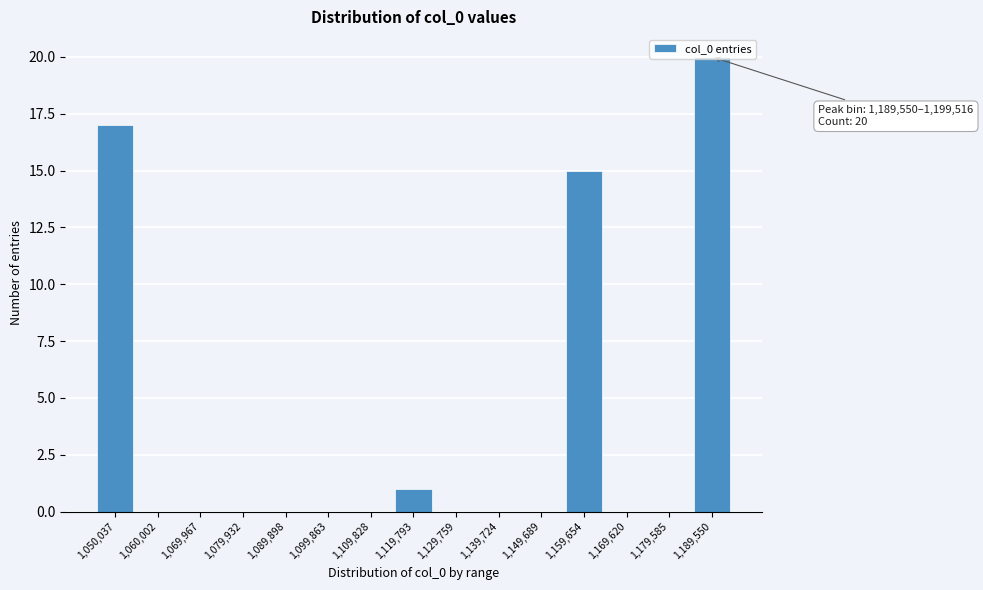

Which label corresponds to the largest value in the chart?

1,189,550